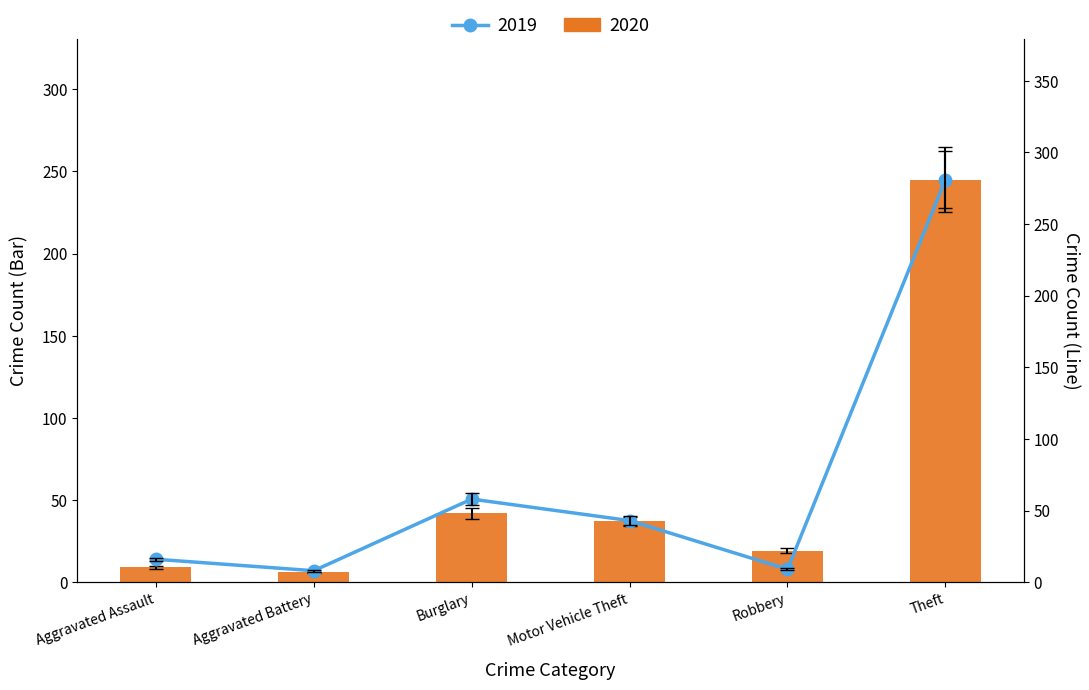

What is the total value across all series at Aggravated Battery?

14